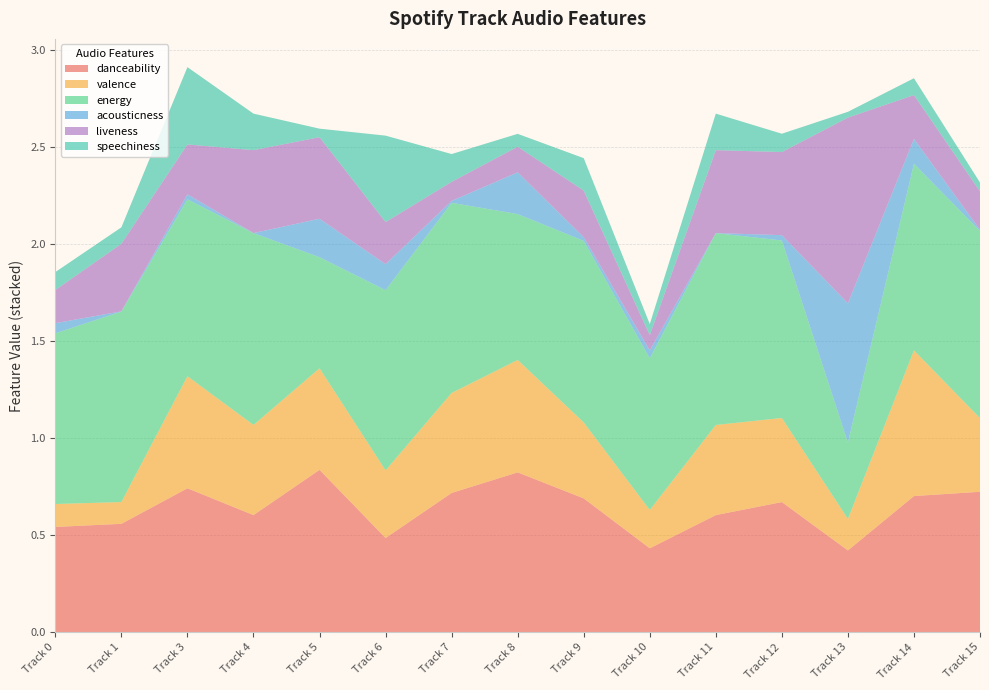

Reading right to left, extract all data points from this chart.

danceability: Track 15=0.7	Track 14=0.7	Track 13=0.4	Track 12=0.7	Track 11=0.6	Track 10=0.4	Track 9=0.7	Track 8=0.8	Track 7=0.7	Track 6=0.5	Track 5=0.8	Track 4=0.6	Track 3=0.7	Track 1=0.6	Track 0=0.5
valence: Track 15=0.4	Track 14=0.8	Track 13=0.2	Track 12=0.4	Track 11=0.5	Track 10=0.2	Track 9=0.4	Track 8=0.6	Track 7=0.5	Track 6=0.3	Track 5=0.5	Track 4=0.5	Track 3=0.6	Track 1=0.1	Track 0=0.1
energy: Track 15=1.0	Track 14=1.0	Track 13=0.4	Track 12=0.9	Track 11=1.0	Track 10=0.8	Track 9=0.9	Track 8=0.8	Track 7=1.0	Track 6=0.9	Track 5=0.6	Track 4=1.0	Track 3=0.9	Track 1=1.0	Track 0=0.9
acousticness: Track 15=0.0	Track 14=0.1	Track 13=0.7	Track 12=0.0	Track 11=0.0	Track 10=0.0	Track 9=0.0	Track 8=0.2	Track 7=0.0	Track 6=0.1	Track 5=0.2	Track 4=0.0	Track 3=0.0	Track 1=0.0	Track 0=0.1
liveness: Track 15=0.2	Track 14=0.2	Track 13=1.0	Track 12=0.4	Track 11=0.4	Track 10=0.1	Track 9=0.2	Track 8=0.1	Track 7=0.1	Track 6=0.2	Track 5=0.4	Track 4=0.4	Track 3=0.3	Track 1=0.3	Track 0=0.2
speechiness: Track 15=0.0	Track 14=0.1	Track 13=0.0	Track 12=0.1	Track 11=0.2	Track 10=0.1	Track 9=0.2	Track 8=0.1	Track 7=0.1	Track 6=0.4	Track 5=0.0	Track 4=0.2	Track 3=0.4	Track 1=0.1	Track 0=0.1